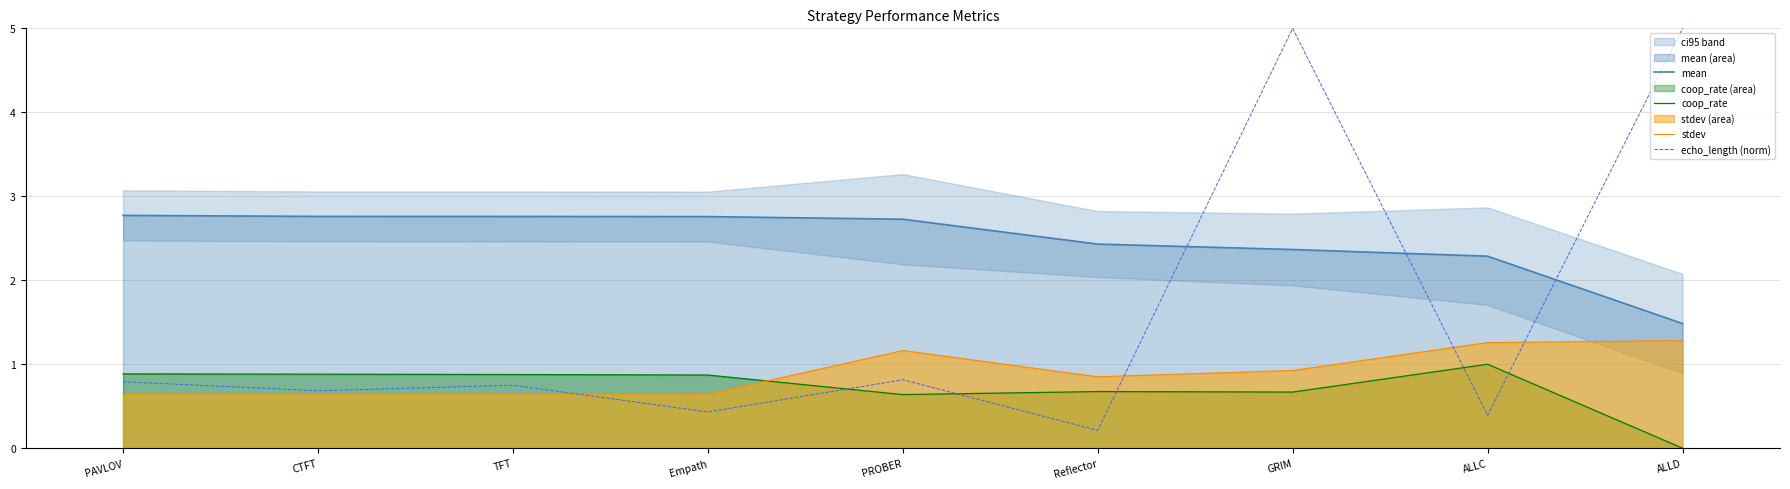

True or false: mean has more than 1 interior local peaks.

False